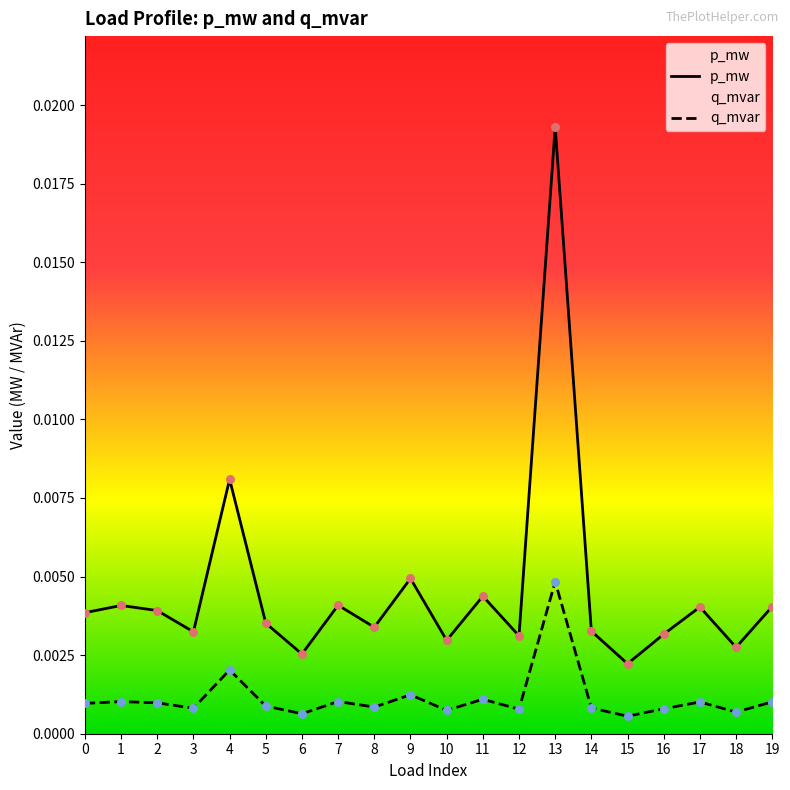

At how many categories does at least one series exceed 0?

20